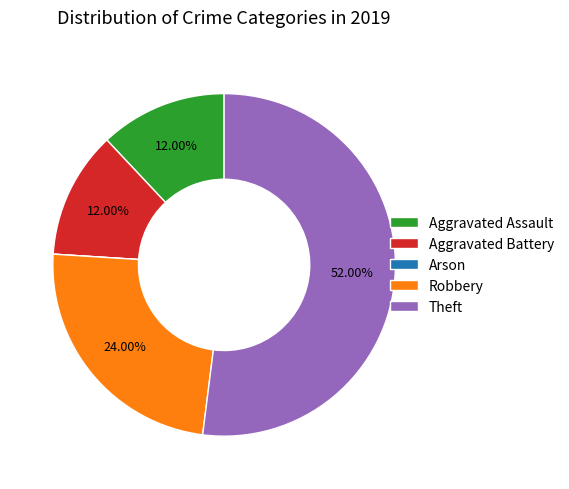

To the nearest percent, what is the combined percentage of Theft and Aggravated Assault?

64%